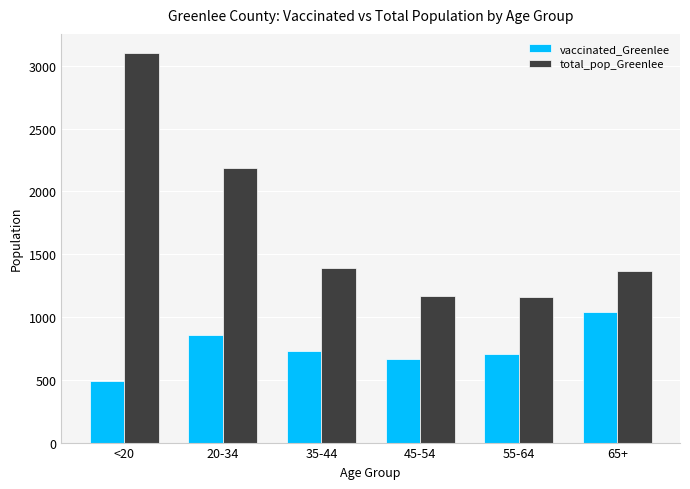

What is the smallest value displayed?

490